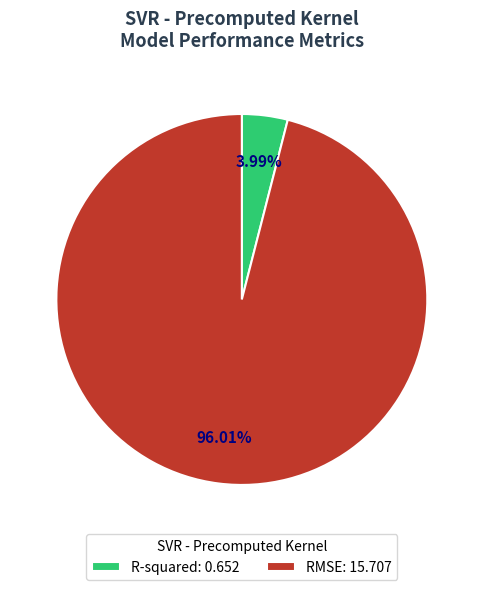

Is the sum of R-squared and RMSE greater than half?

Yes